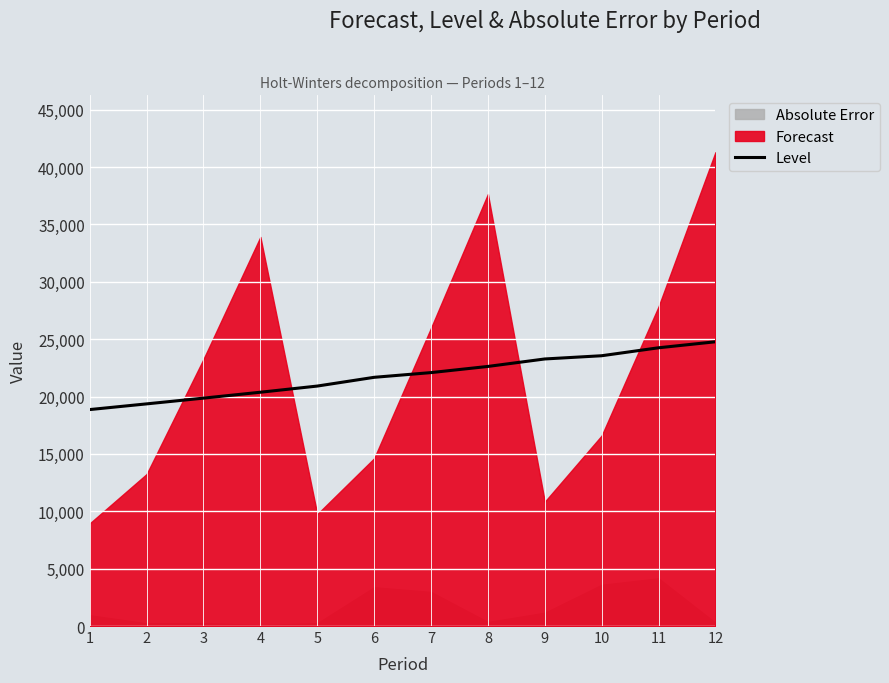

What is the change in value from 1 to 2?

+496.1